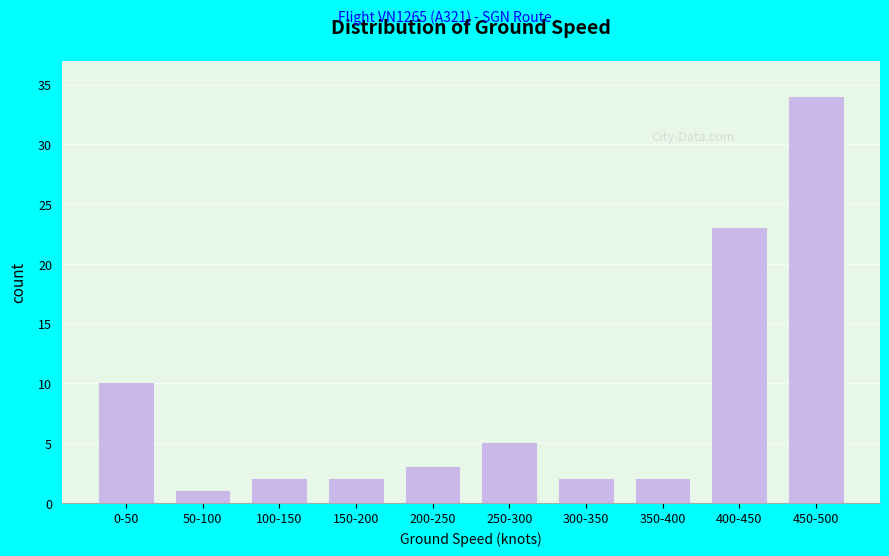

Reading left to right, extract all data points from this chart.

10	1	2	2	3	5	2	2	23	34